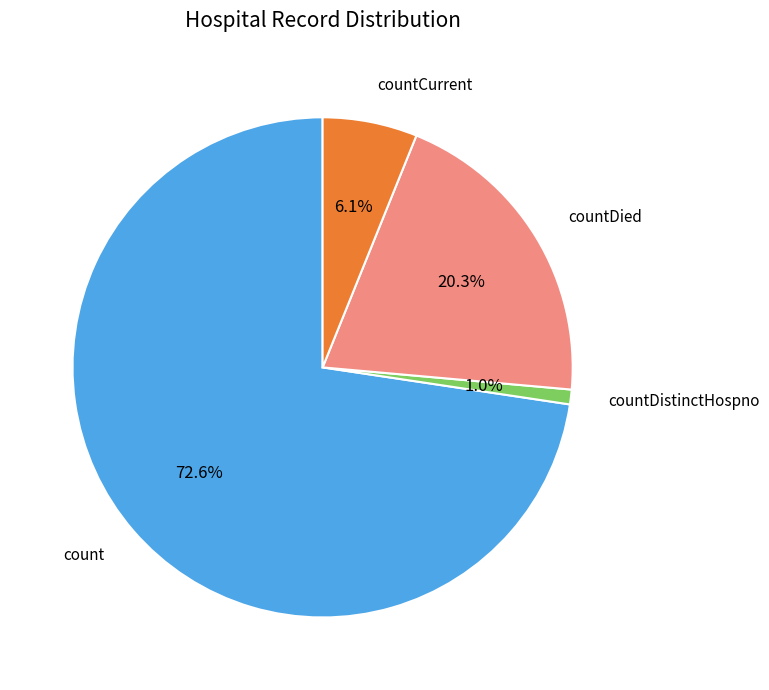

How many slices are in this pie chart?

4